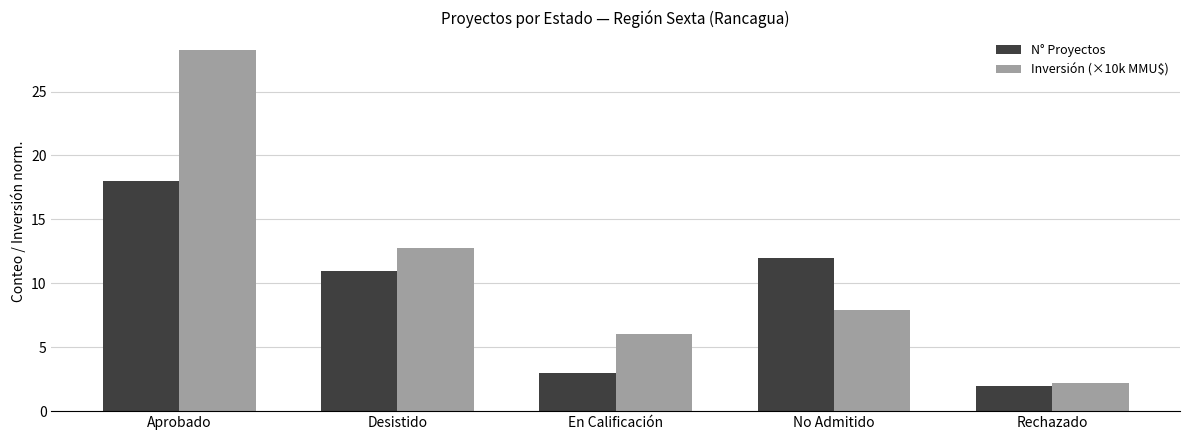

What position from the right is Aprobado?

5